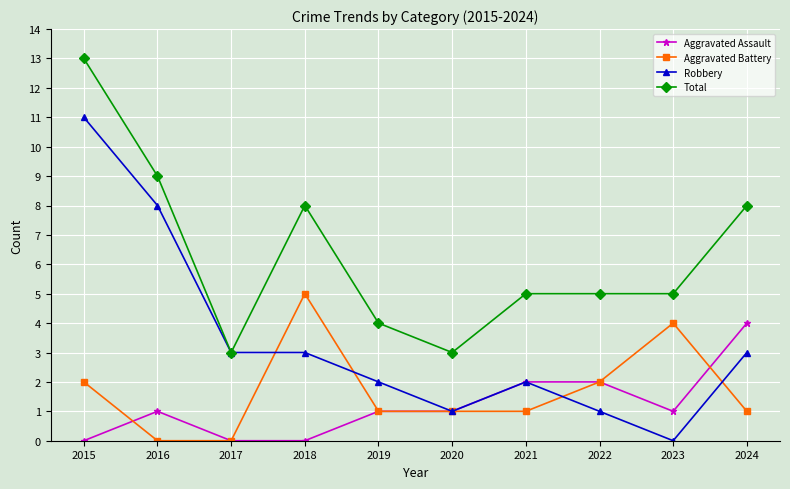

What is the average value of the Total series?

6